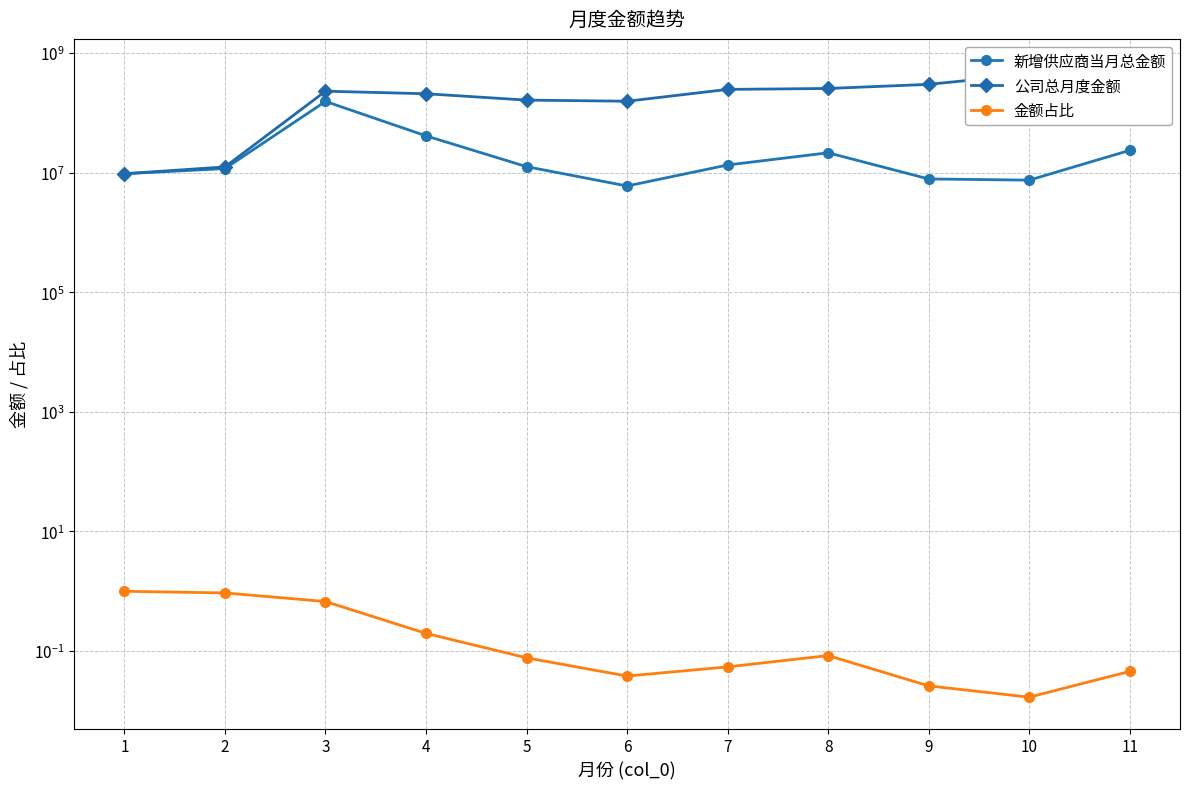

What is the sum of all 公司总月度金额 values?

2523710993.8